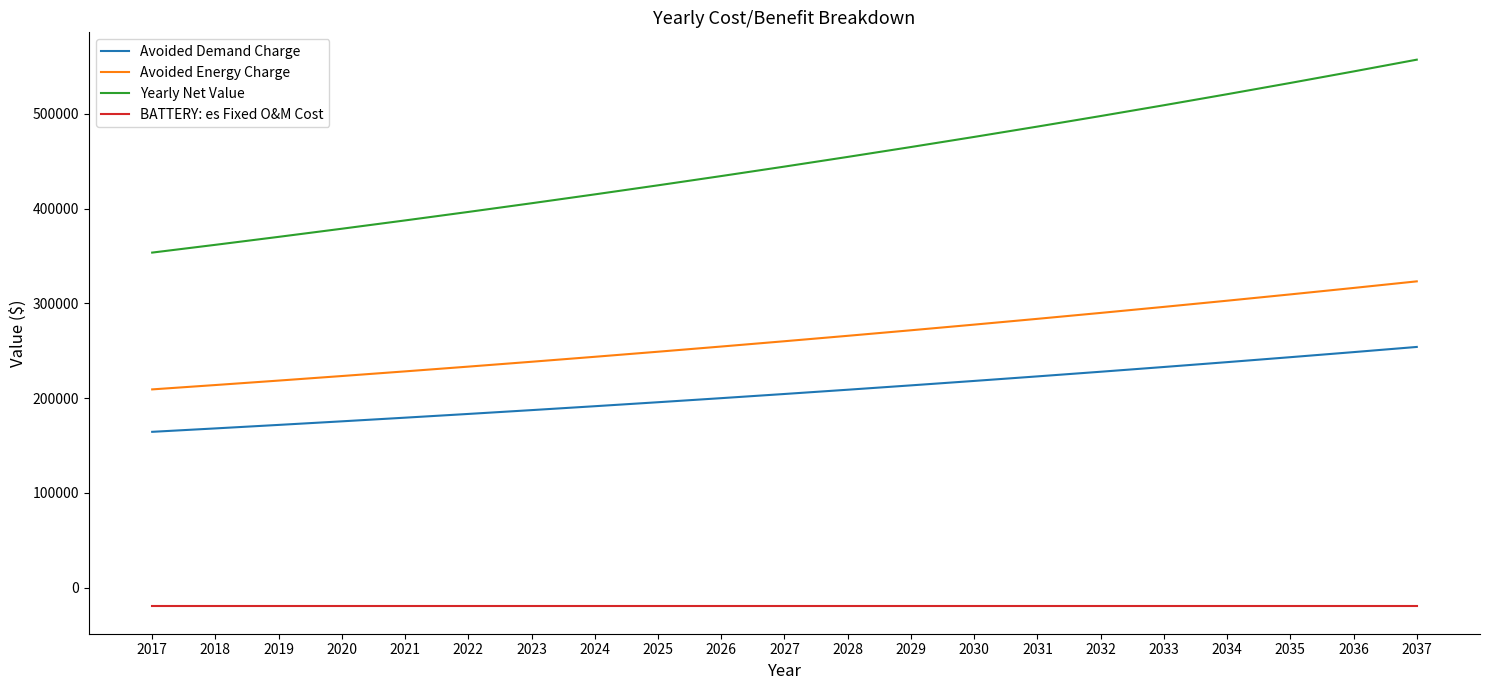

Which series has the largest range (max minus min)?

Yearly Net Value